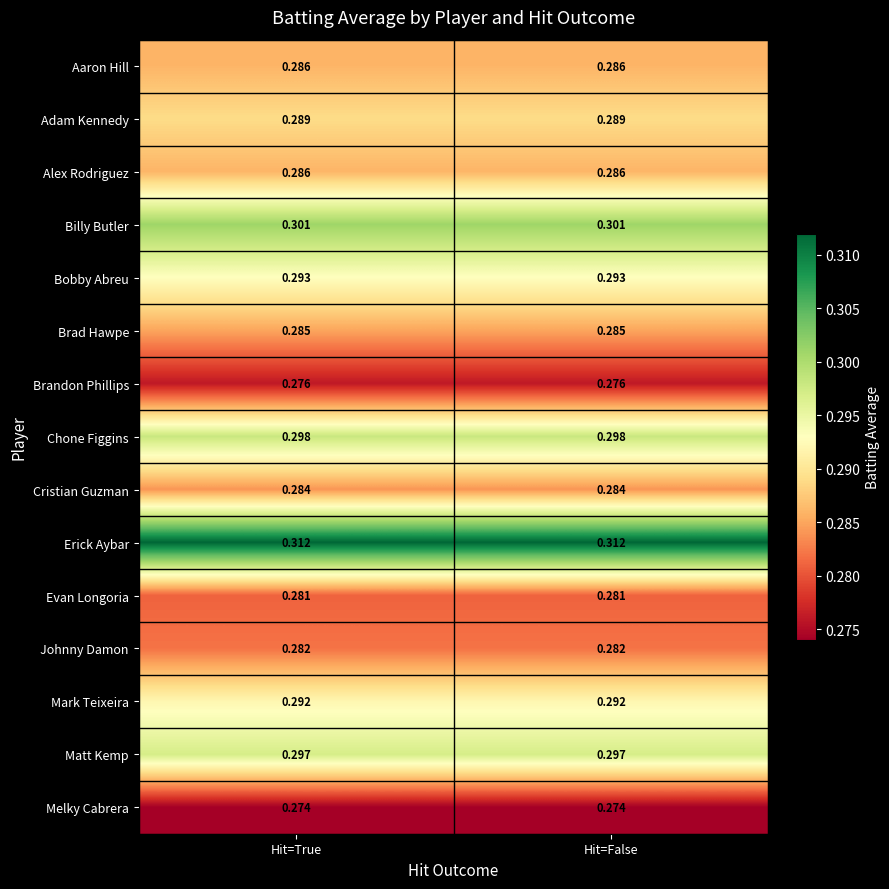

Count the number of categories in the chart.

2